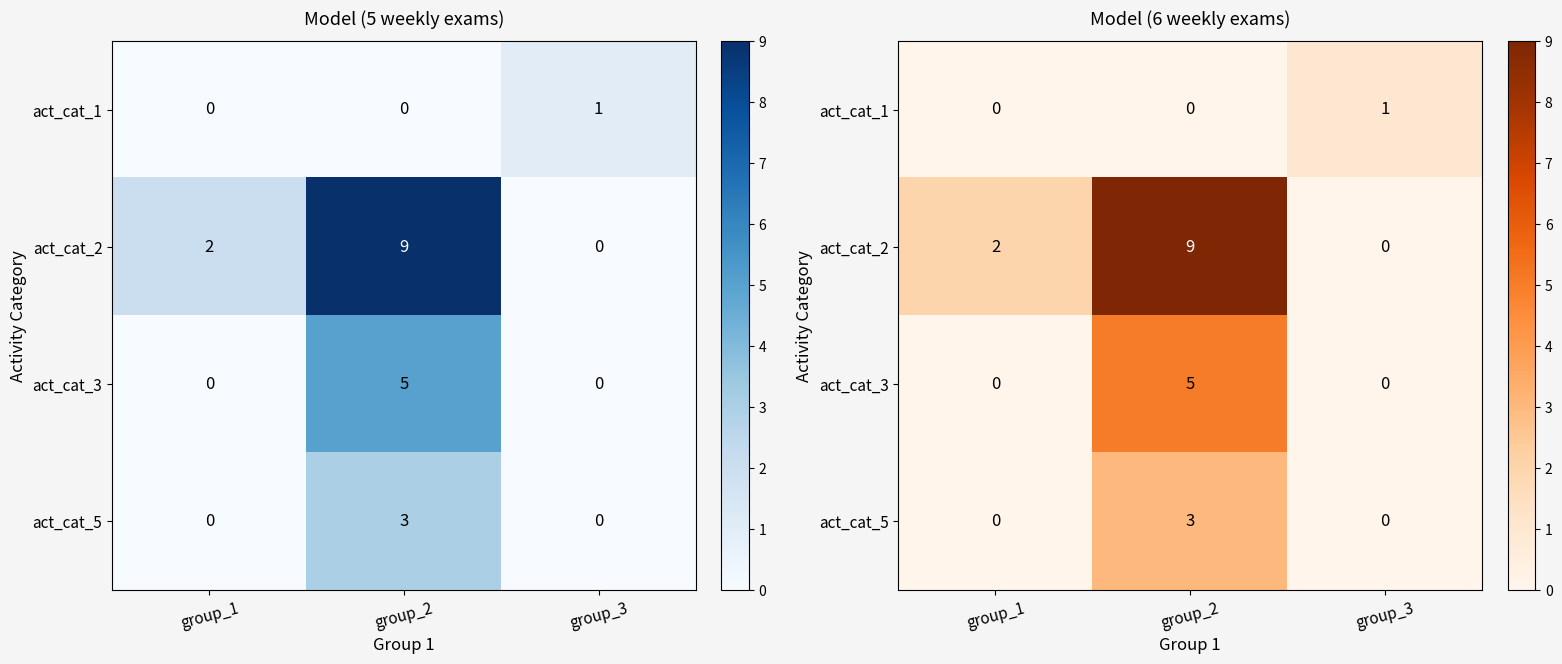

Is it true that act_cat_1 equals 1 at group_3?

False